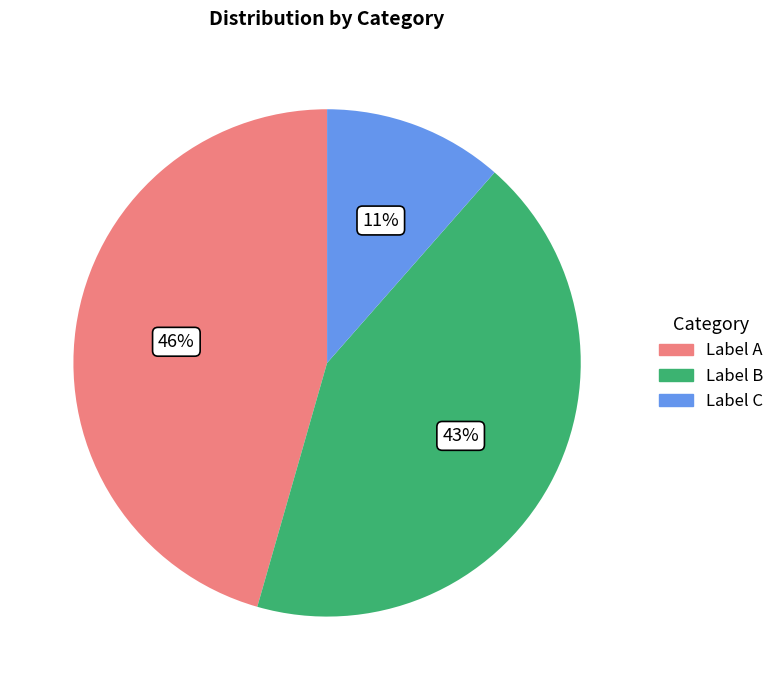

What percentage is the Label C slice, to the nearest percent?

11%